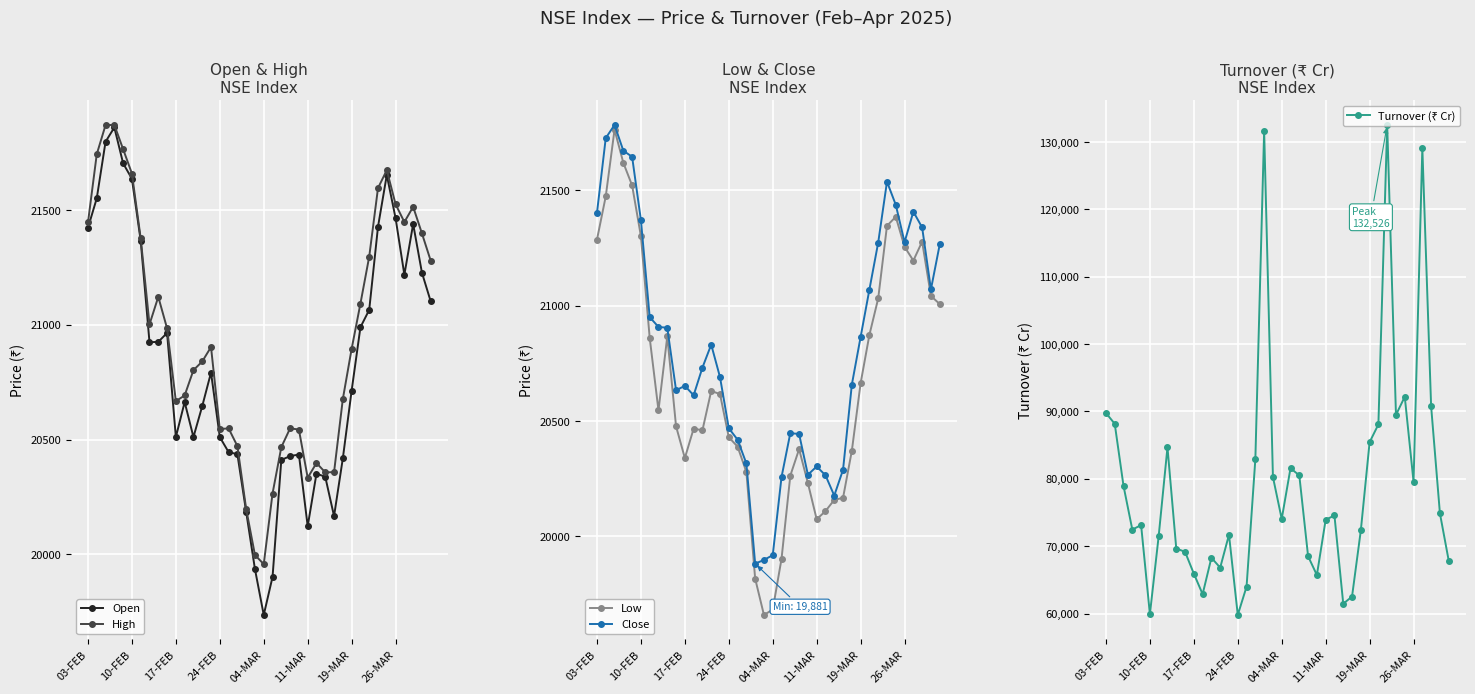

What is the maximum value for Open?

21860.1